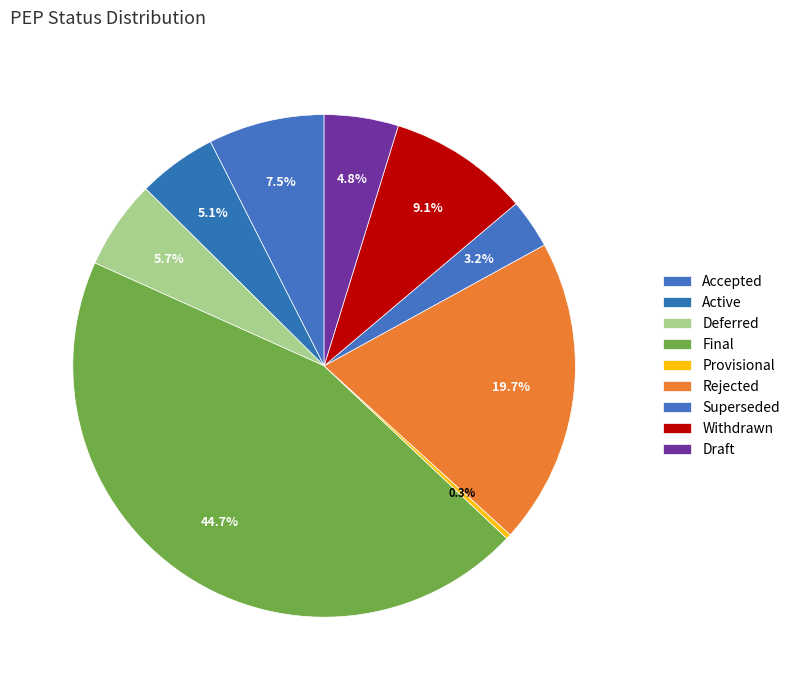

How many slices are in this pie chart?

9